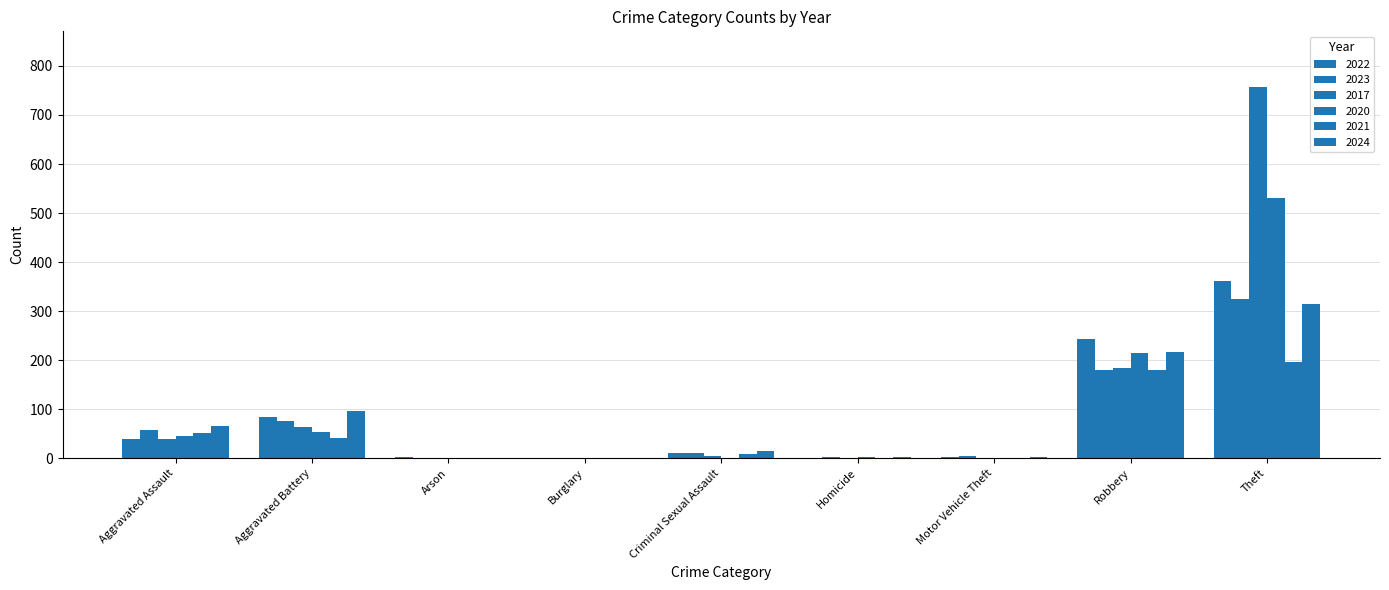

How many series are shown in this chart?

6